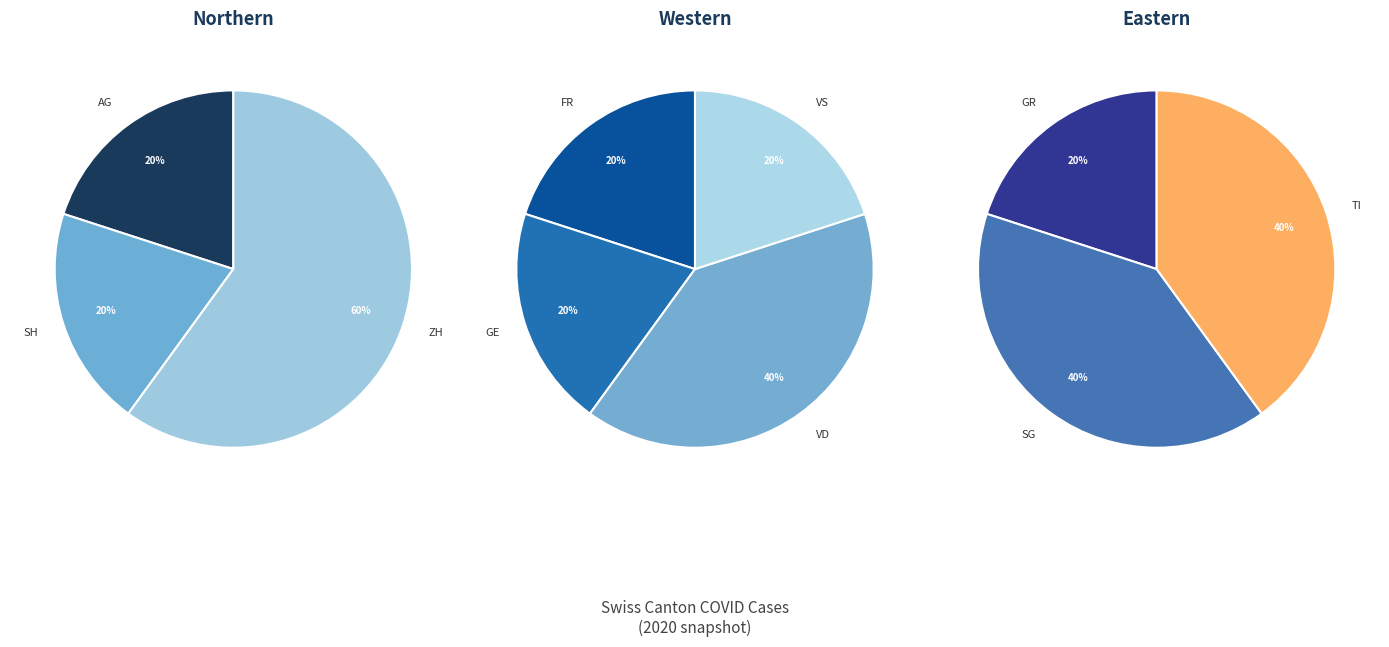

To the nearest percent, what is the difference between the largest and smallest slice percentages?

20%